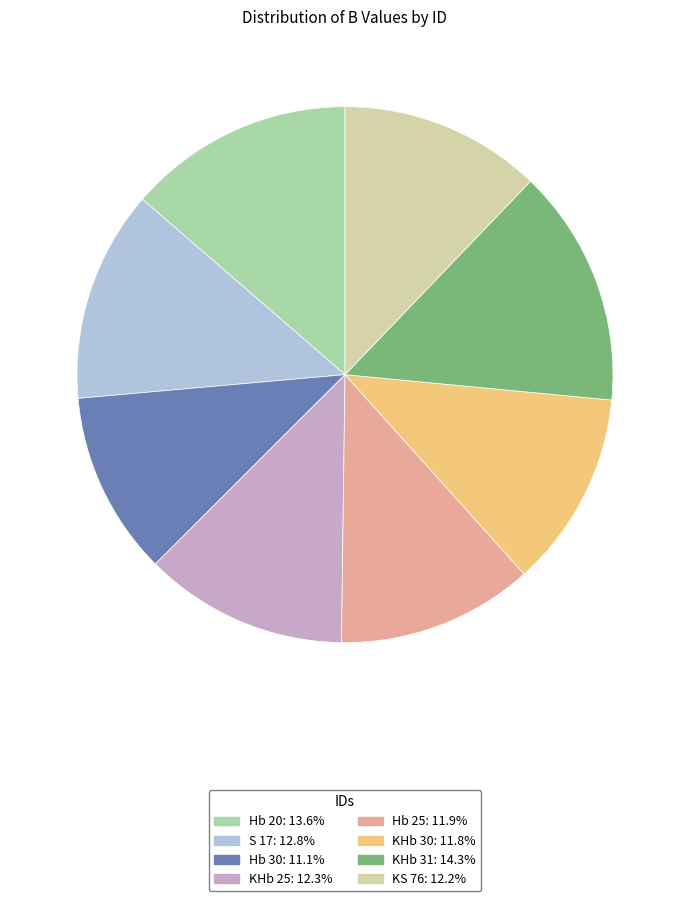

Does KS 76: 12.2% represent more than half of the total?

No